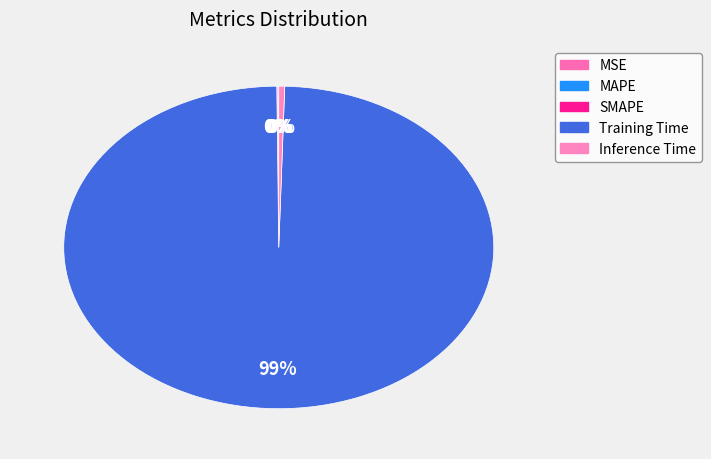

Does any single category account for the majority?

Yes